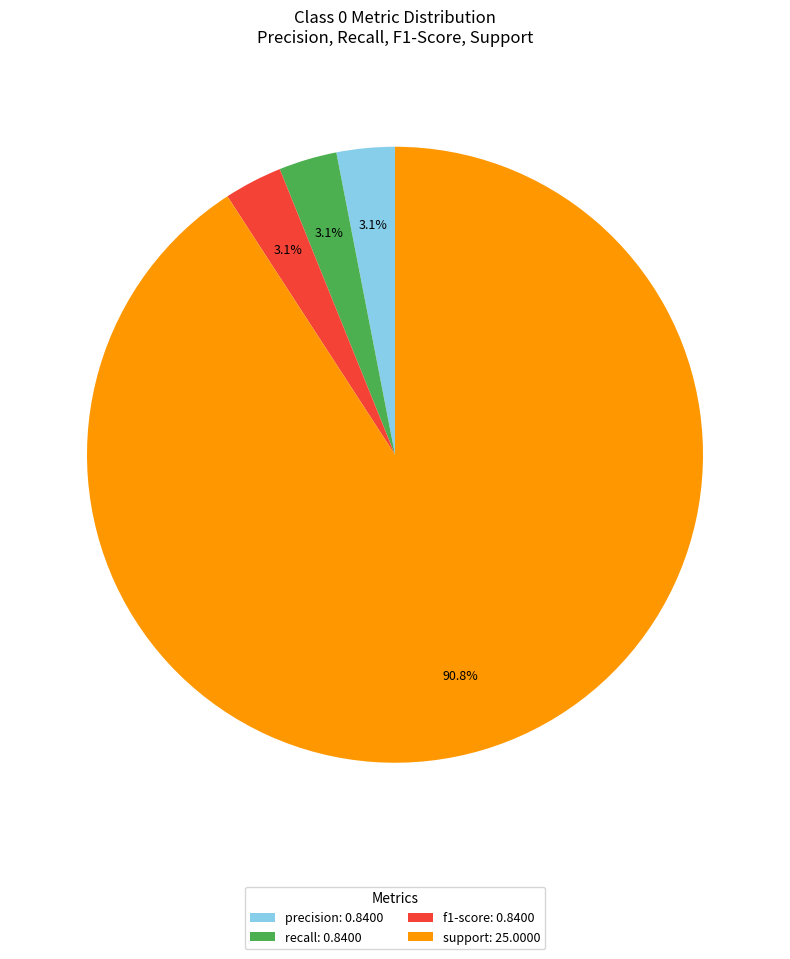

Which category has the biggest portion of the pie?

support